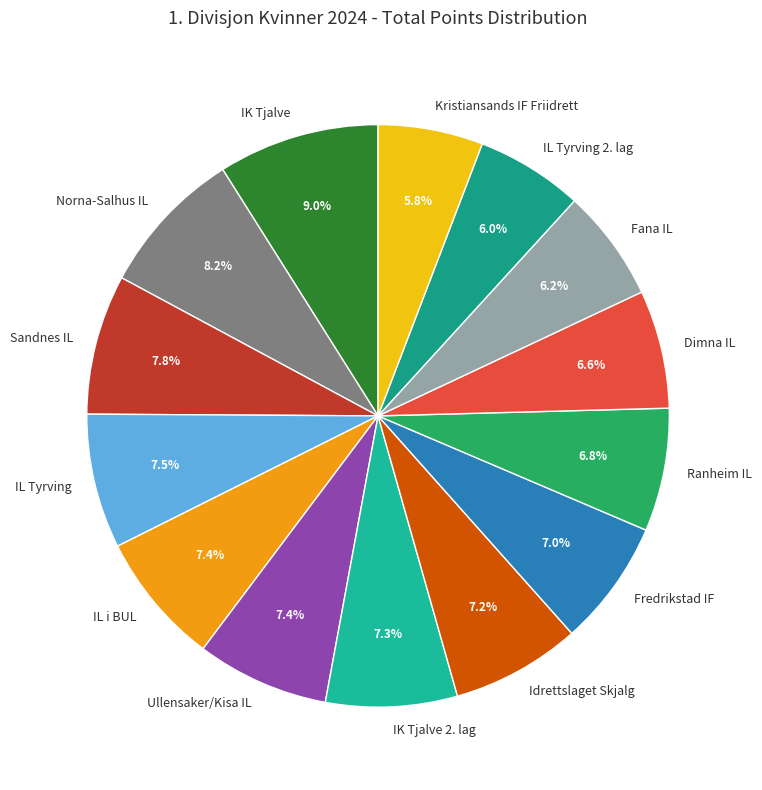

Does any single category account for the majority?

No